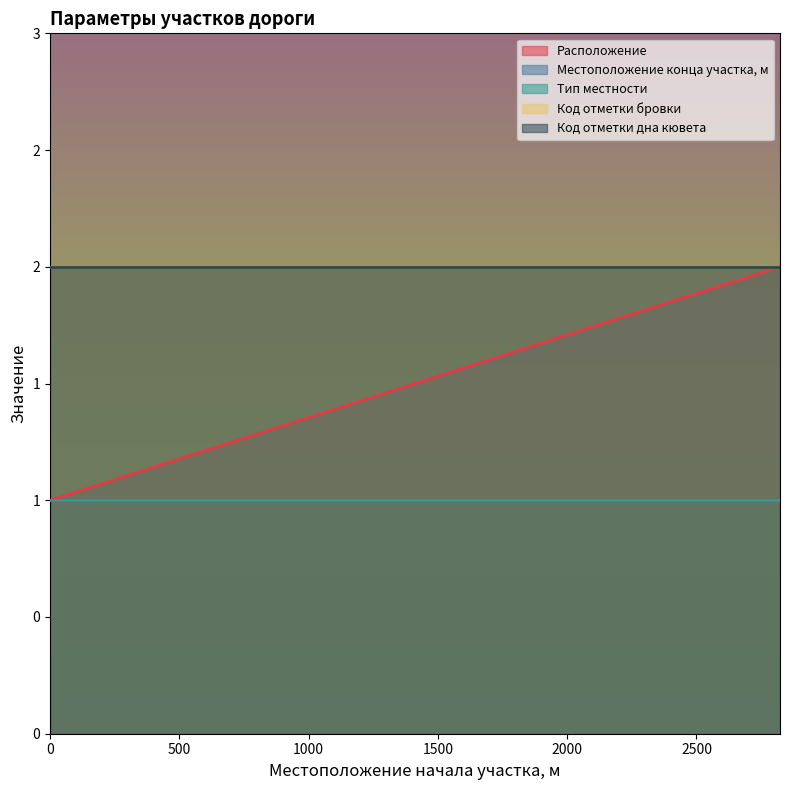

At how many categories does at least one series exceed 2796?

2